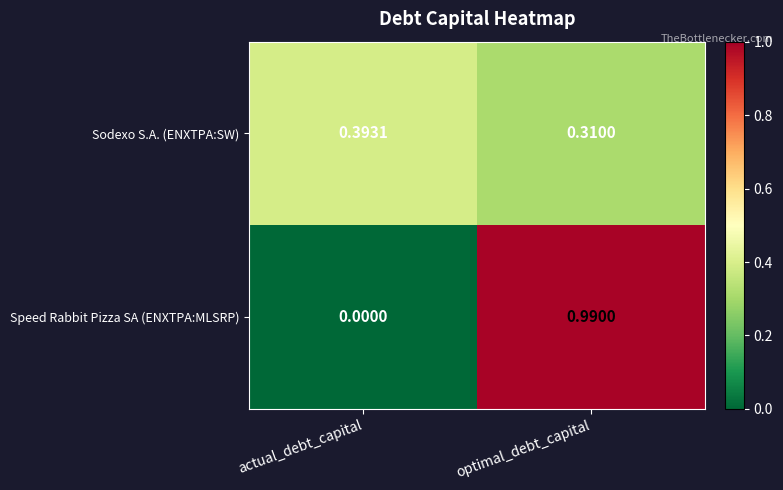

At which label does Speed Rabbit Pizza SA (ENXTPA:MLSRP) reach its peak?

optimal_debt_capital